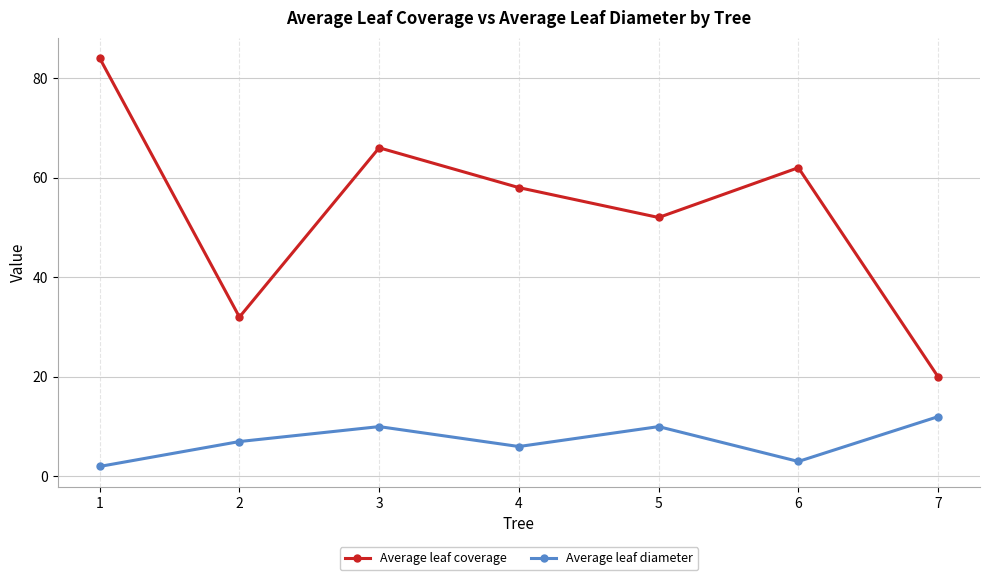

What is the greatest value displayed?

84